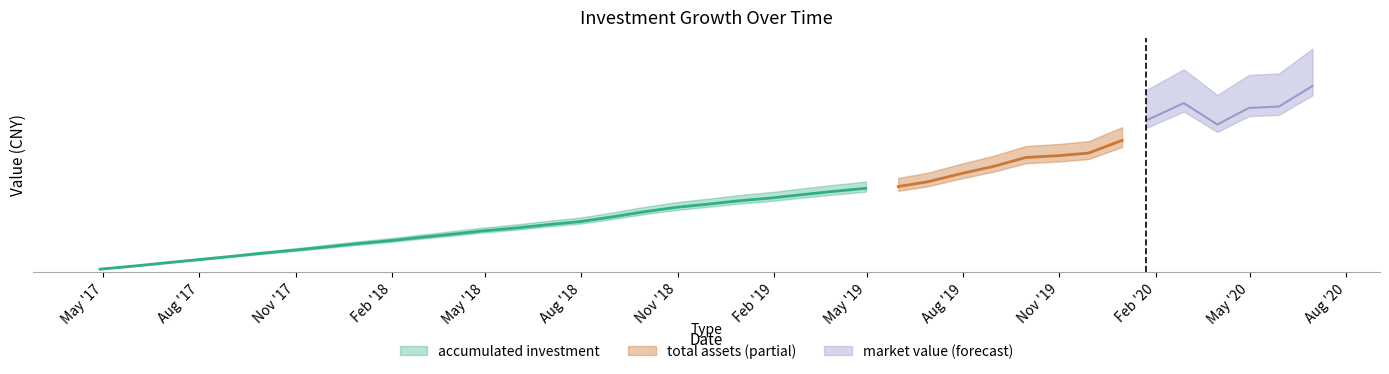

Between 2017-08-31 and 2020-03-31, which series saw the biggest shift?

total assets